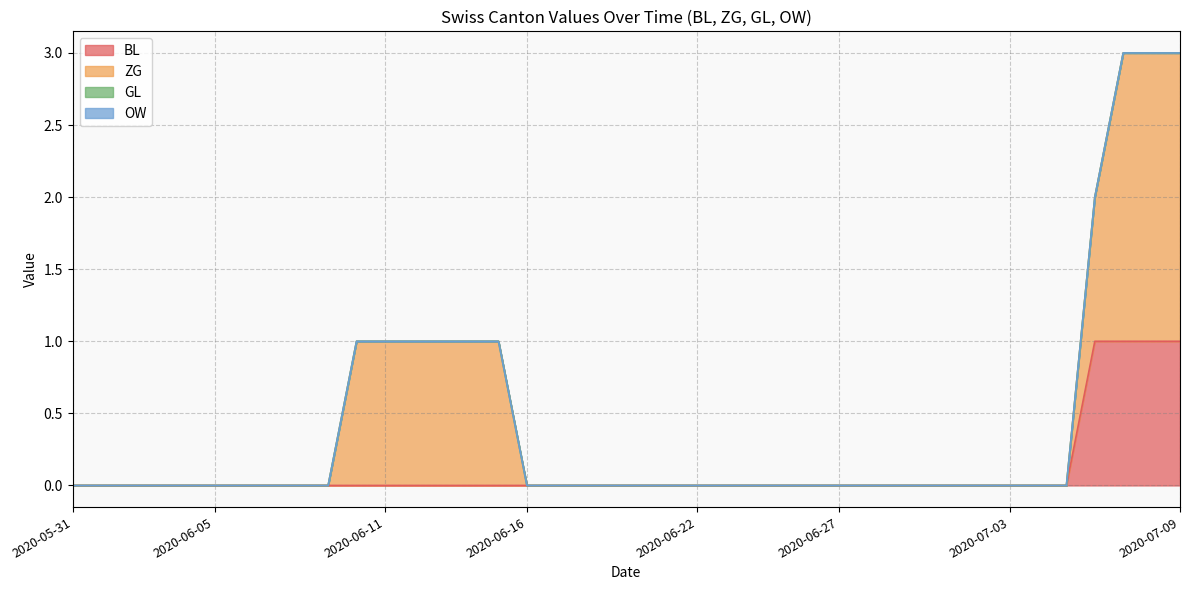

At which category is the sum across all series the highest?

2020-07-07